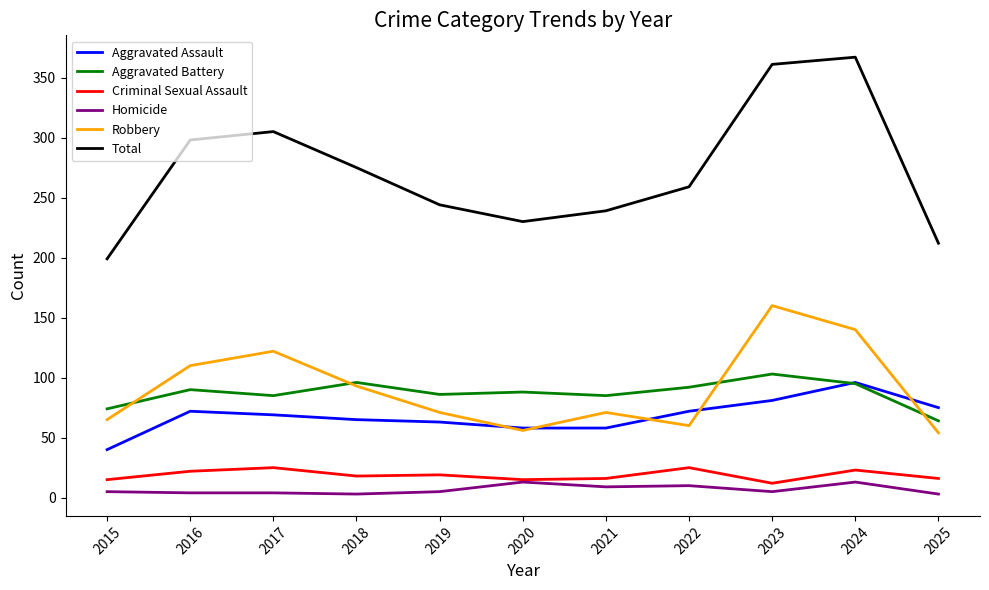

At how many categories does at least one series exceed 160?

11